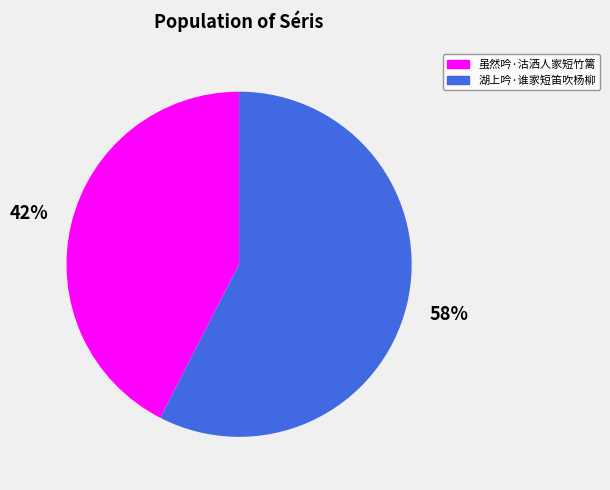

To the nearest percent, what is the average slice percentage?

50%